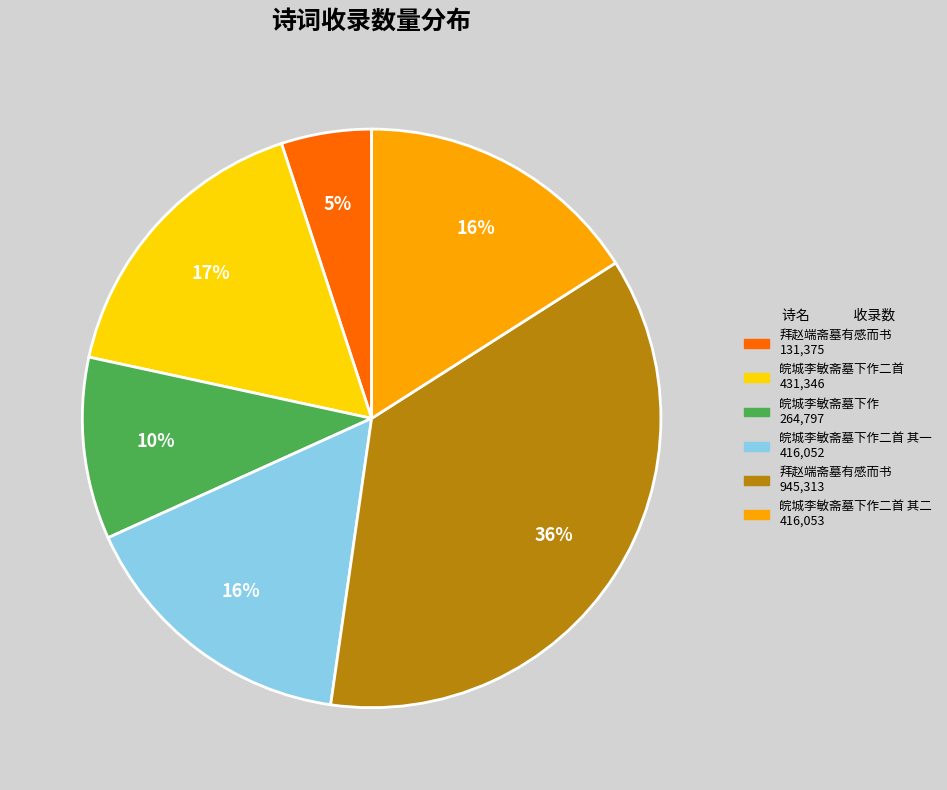

Is there any slice that represents more than half of the pie?

No